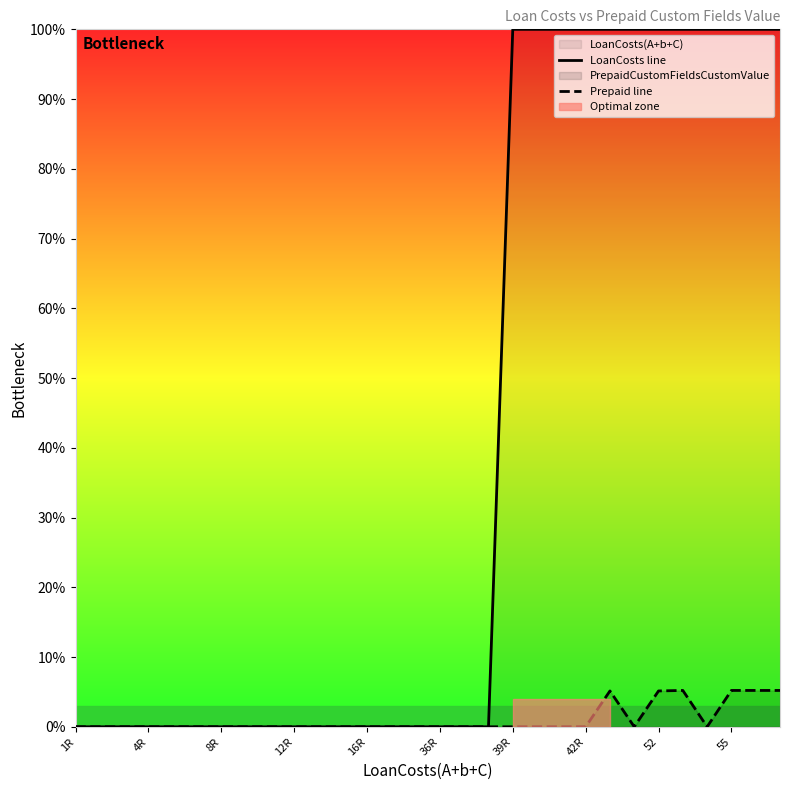

What is the sum of all LoanCosts line values?

1200.0